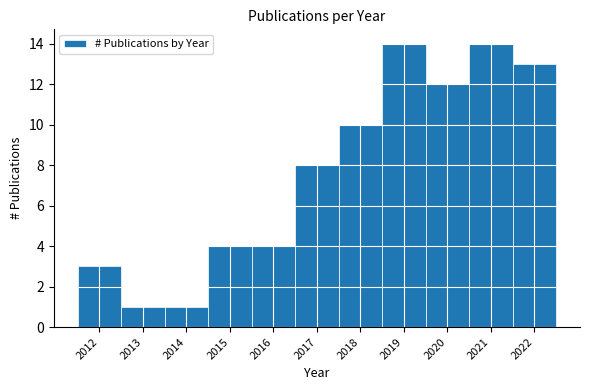

What is the height of the bar covering 2018.5 to 2019.5 on the x-axis? The values are not printed on the chart, so give them approximately, as read against the axis.

14